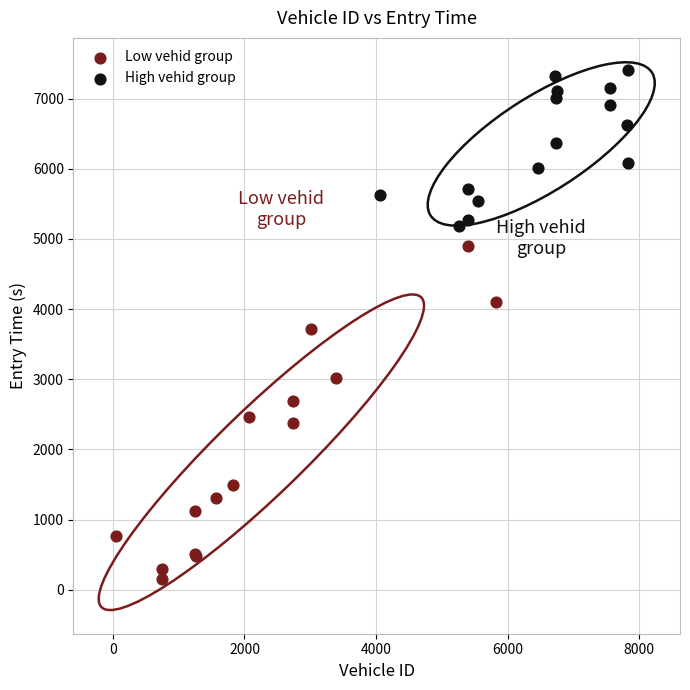

Which series has the largest Y range (max minus min)?

Low vehid group